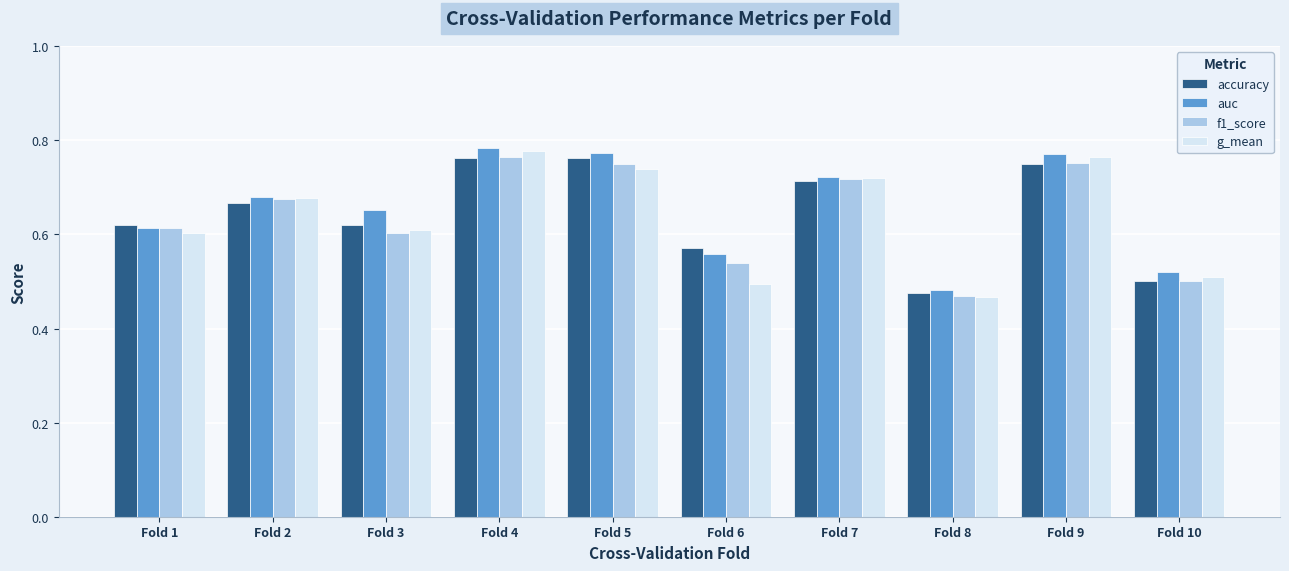

Is it true that accuracy equals 0.5 at Fold 10?

True